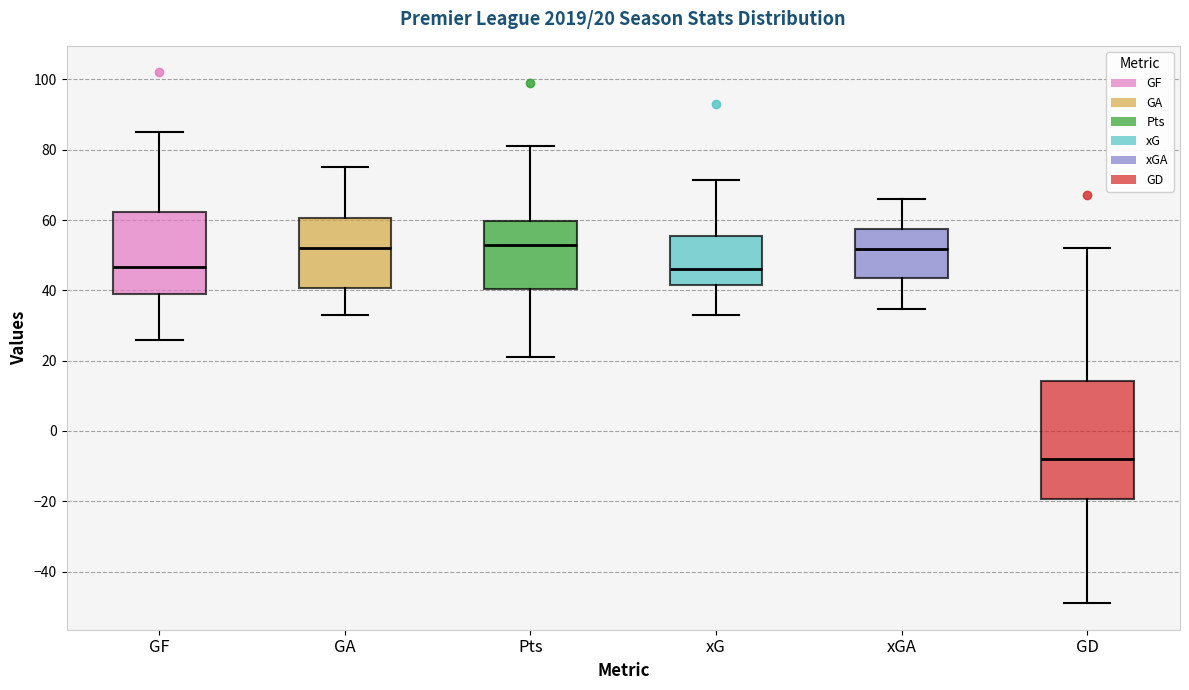

Which box is the tallest, from its lower edge to its upper edge?

GD